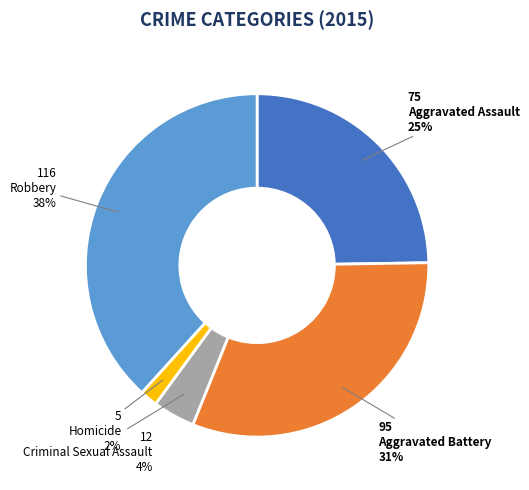

Do Criminal Sexual Assault and Robbery together represent more than half of the pie?

No